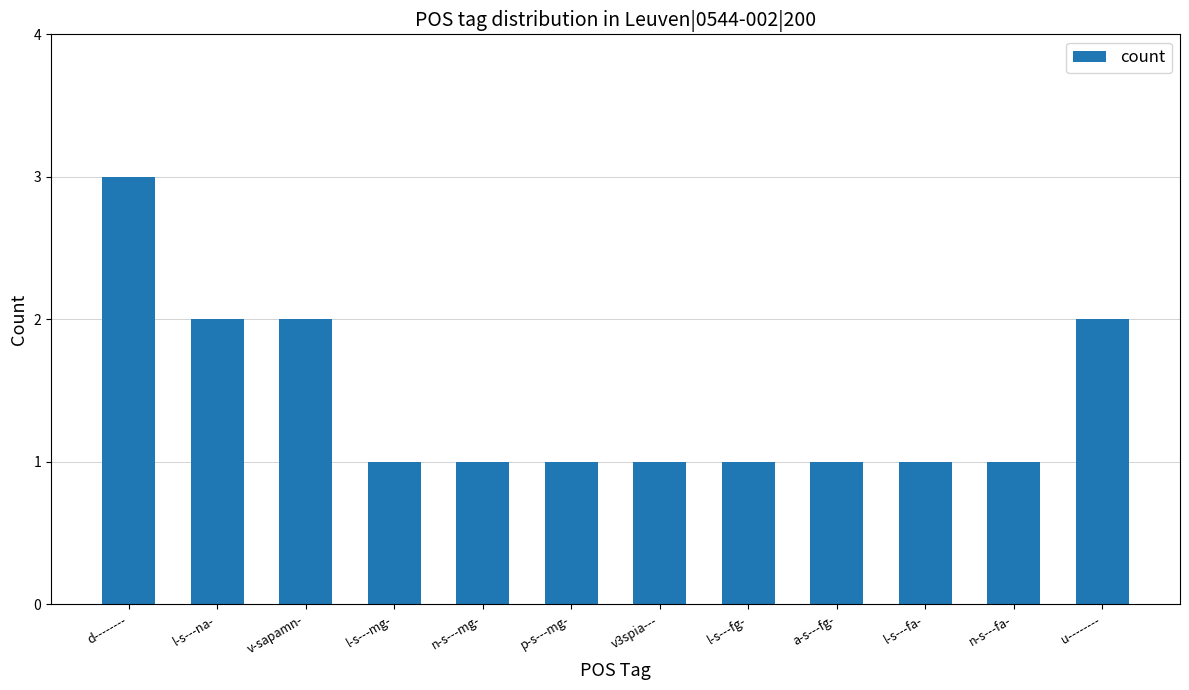

What is the ratio of the value at l-s---na- to the value at l-s---fa-?

2.0